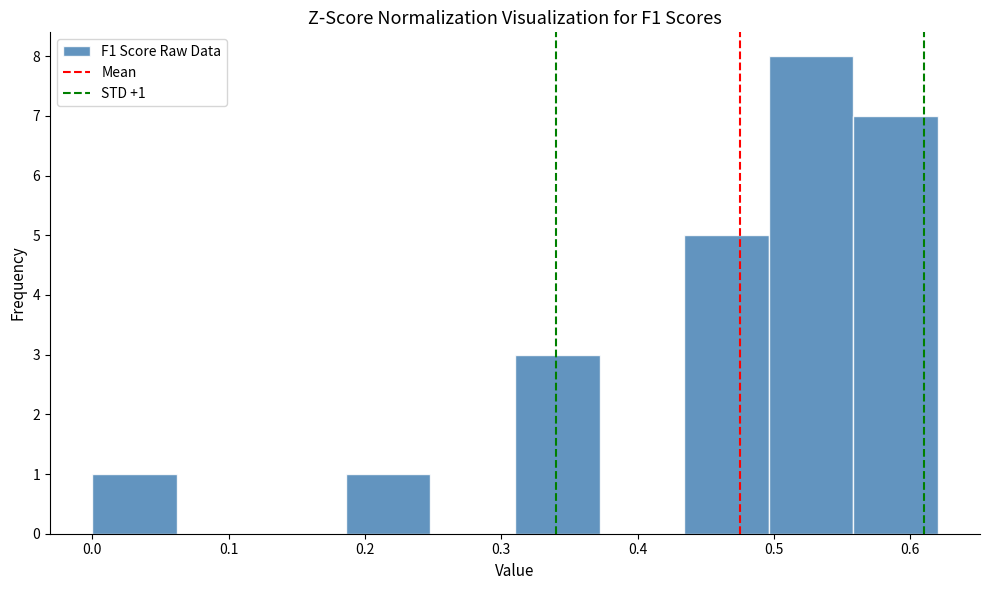

Which range on the x-axis has the tallest bar?

0.50 to 0.56